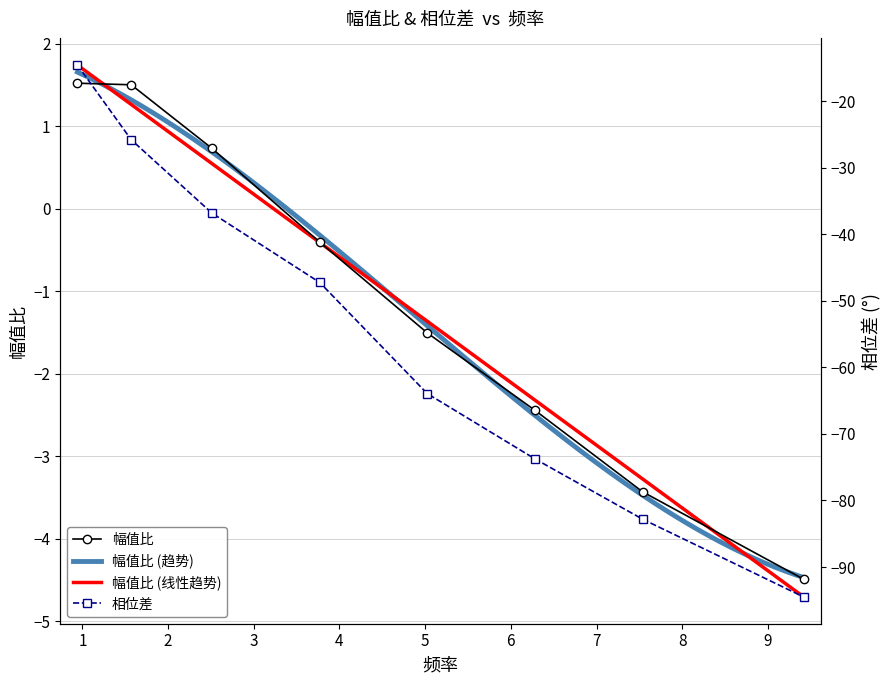

What is the difference between the highest and lowest values at 0.942?

16.1